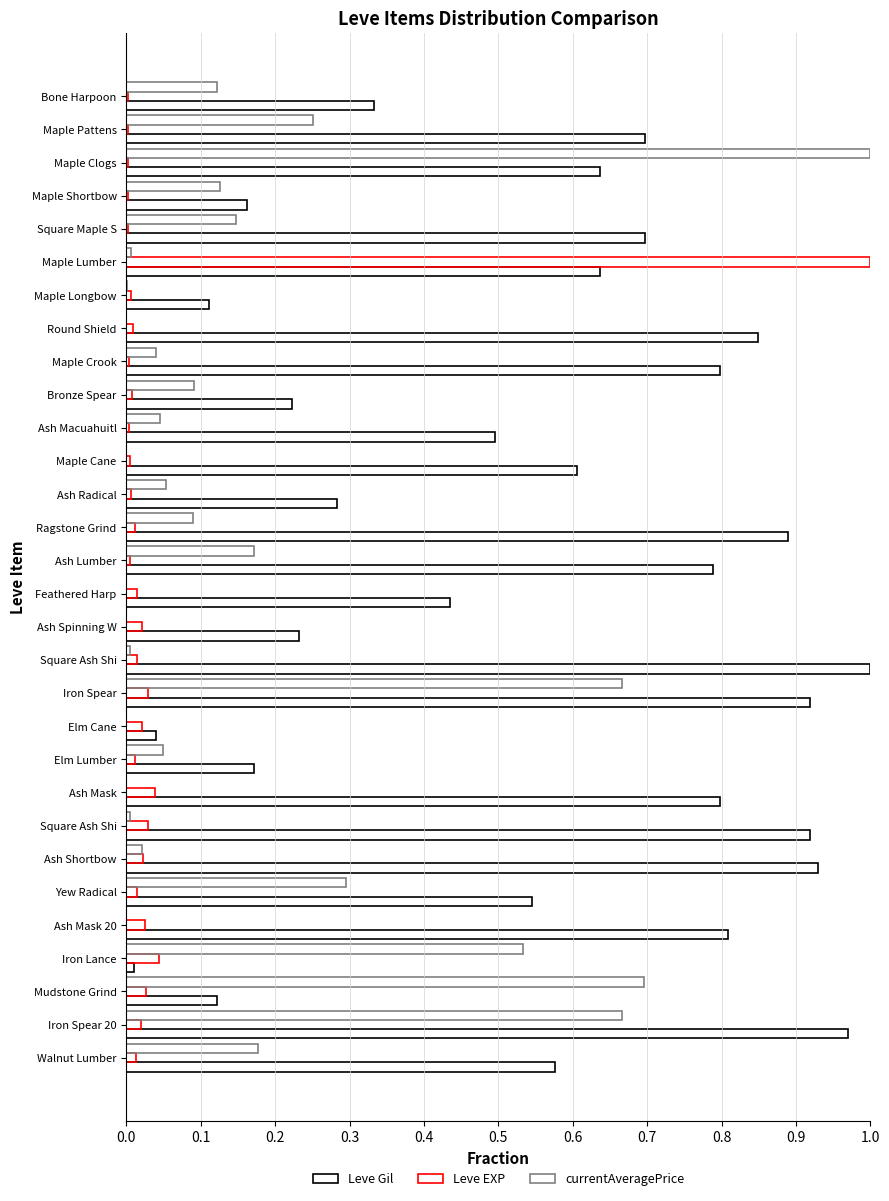

What is the maximum value for Leve Gil?

1.0